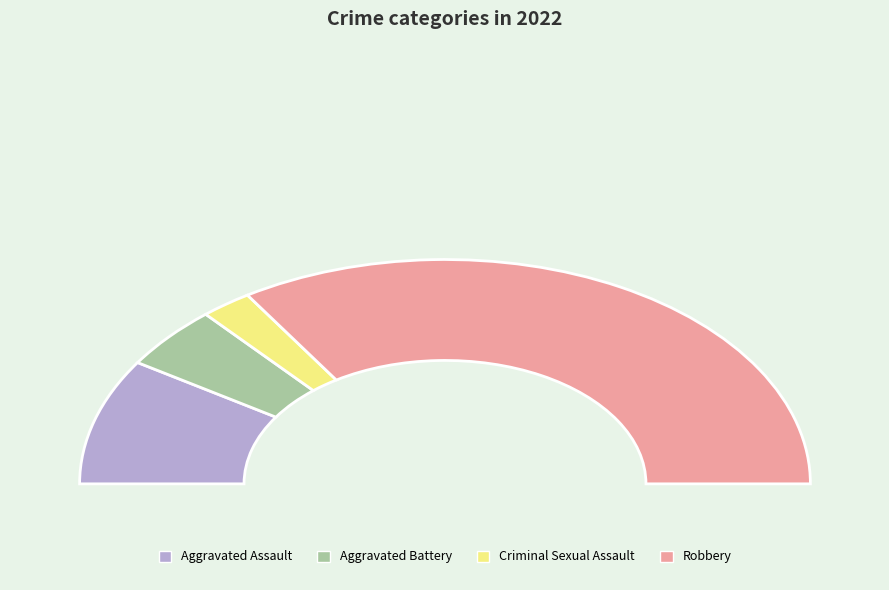

What is the total percentage of Aggravated Assault and Criminal Sexual Assault?

22.7%